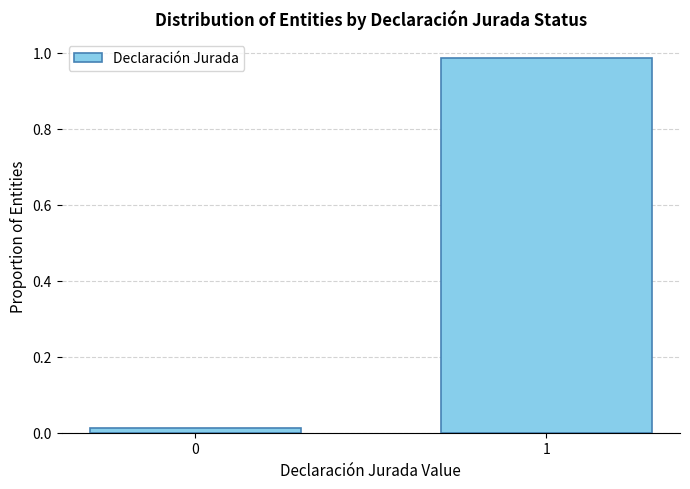

The value at 1 is 0.4. True or false?

False